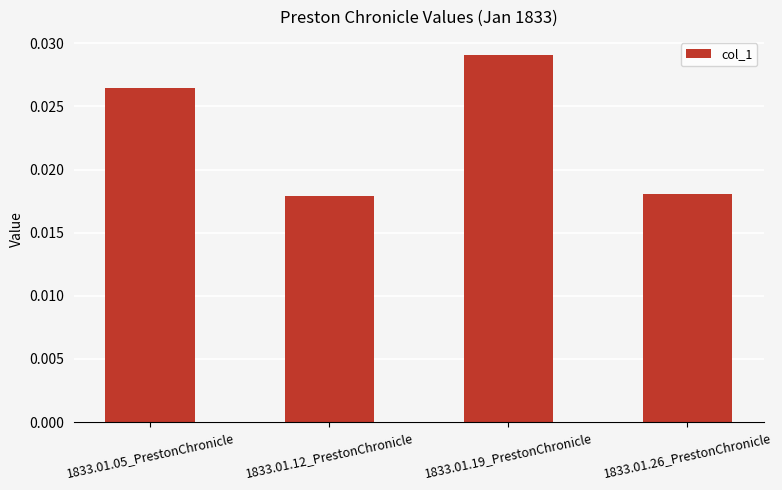

What position from the right is 1833.01.19_PrestonChronicle?

2